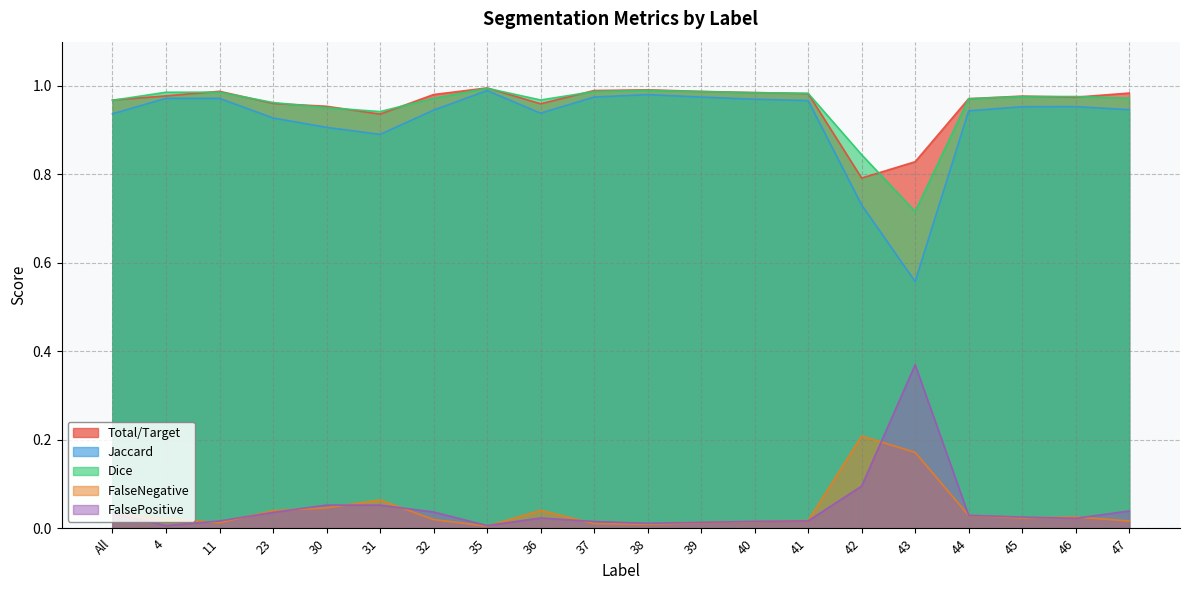

The FalseNegative series shows 0.0 at 4. True or false?

False